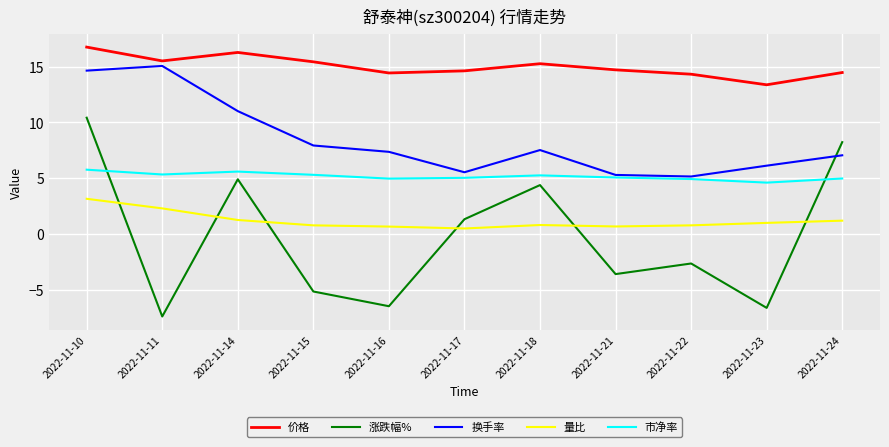

True or false: 市净率 and 换手率 cross at least once.

False